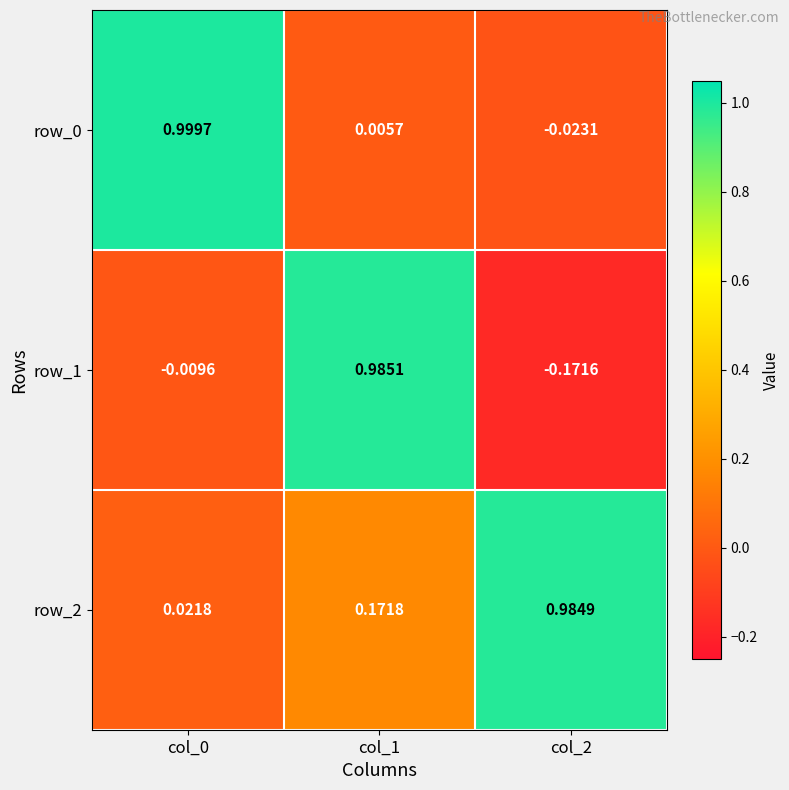

Which category has the highest value in the row_1 series?

col_1